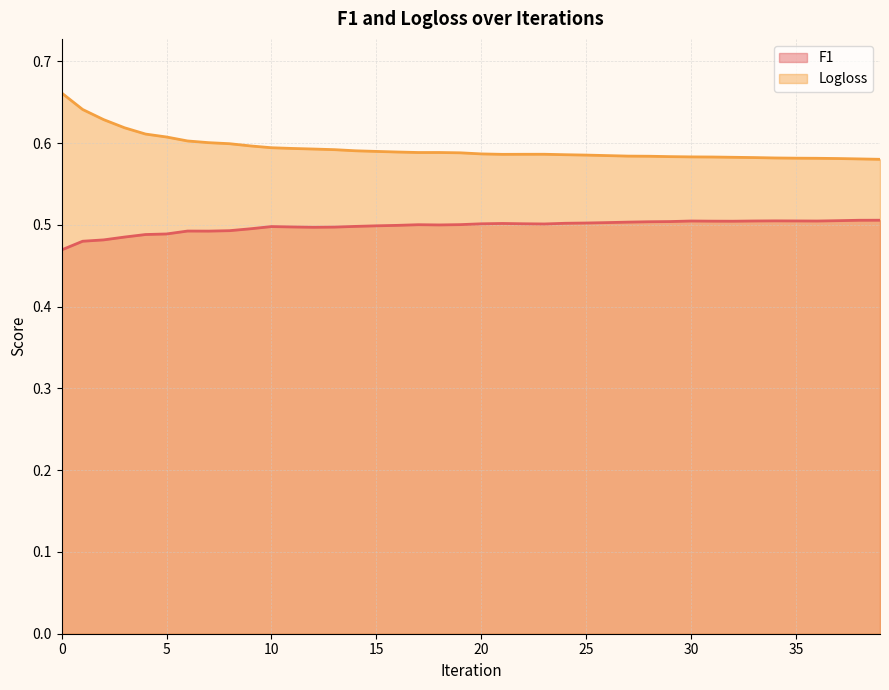

List the series in order of their overall mean, lowest first.

F1, Logloss